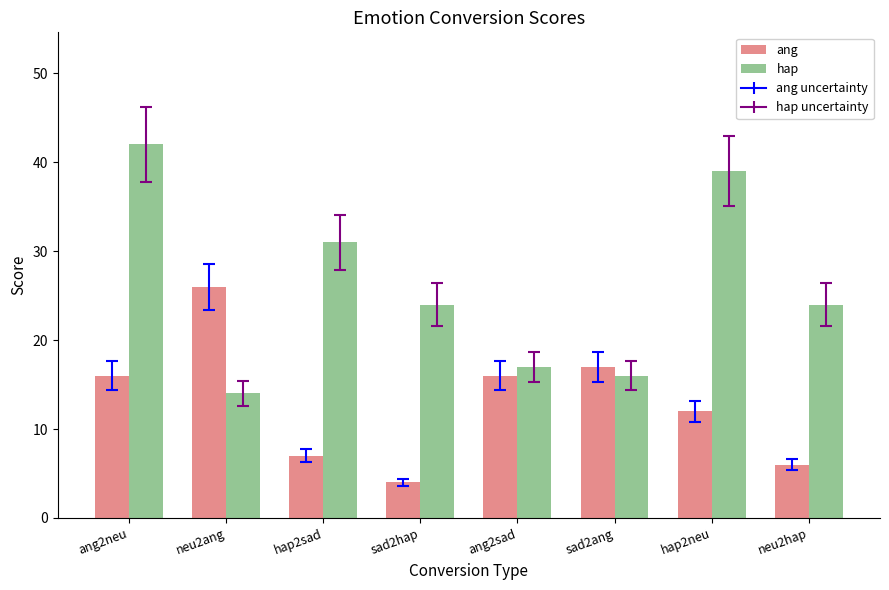

How many bars are there in each group?

2